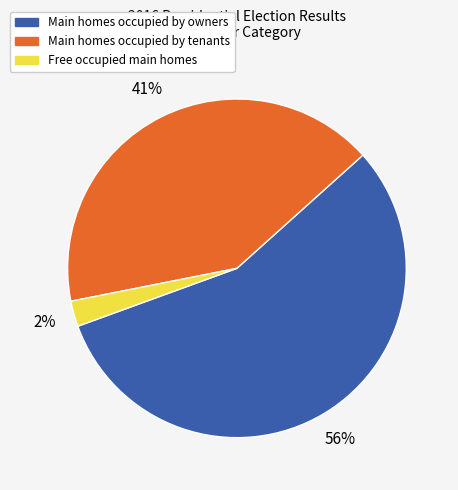

Does any single category account for the majority?

Yes